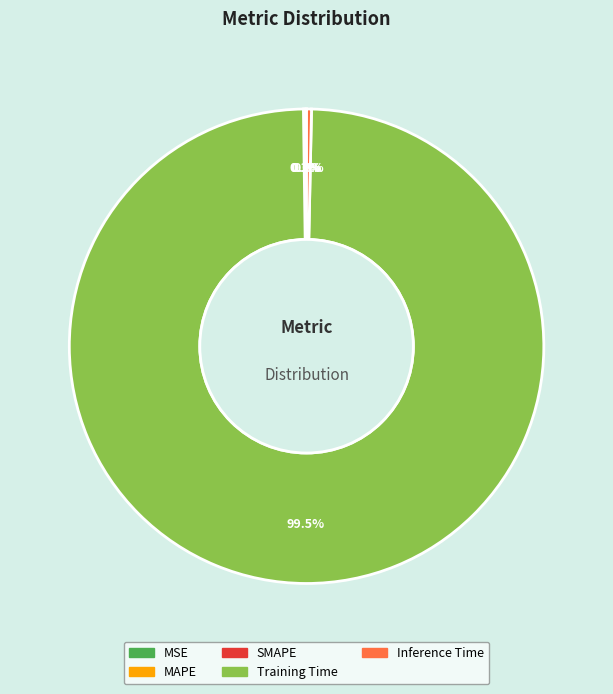

Is there any slice that represents more than half of the pie?

Yes